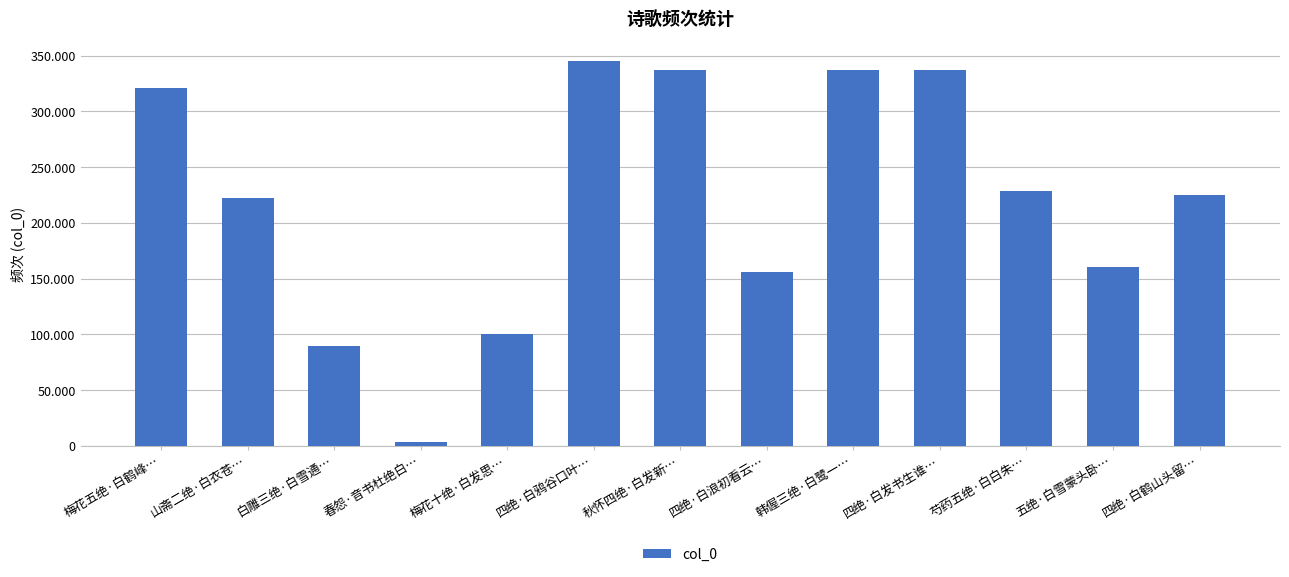

Does the chart contain any negative values?

No